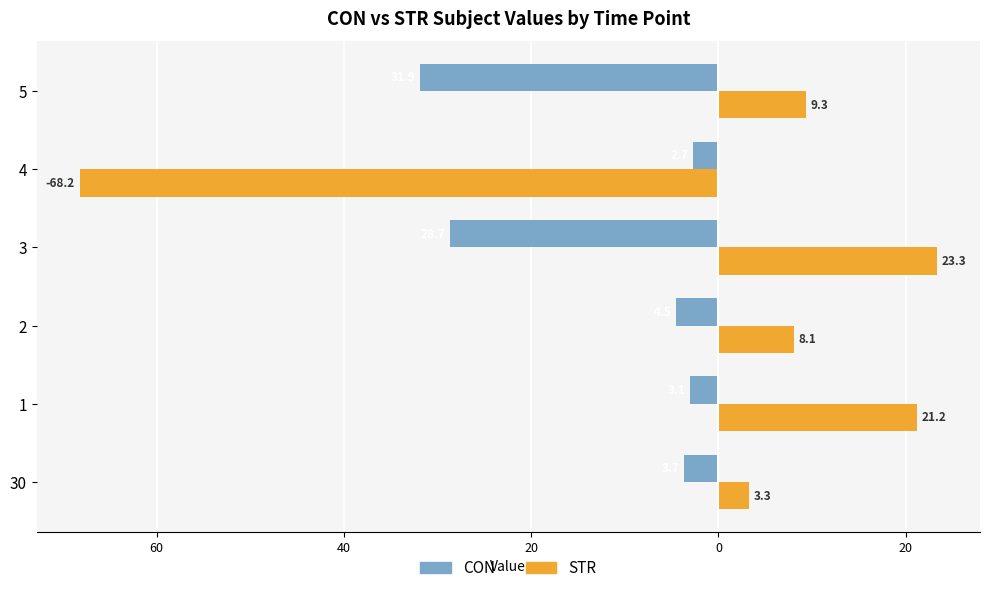

What is the sum of all STR values?

-2.9